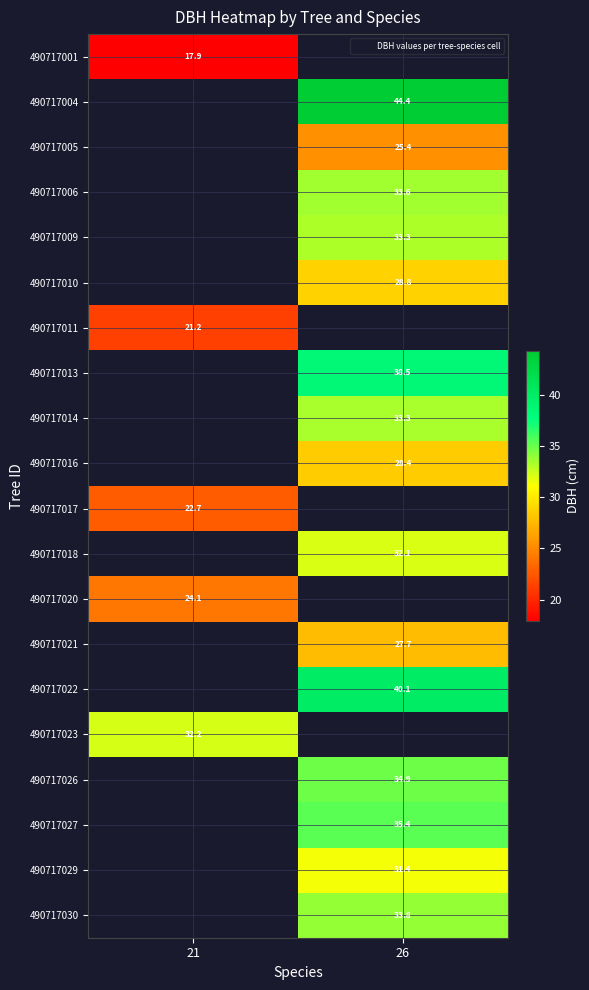

How many positive values does the 490717030 series have?

1